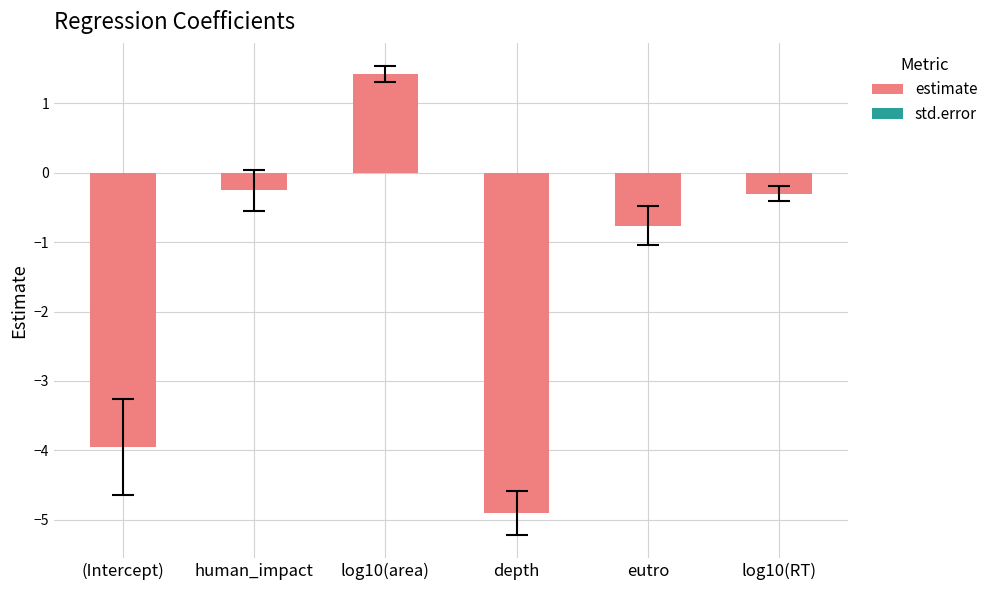

What is the change in value from (Intercept) to eutro?

+3.2